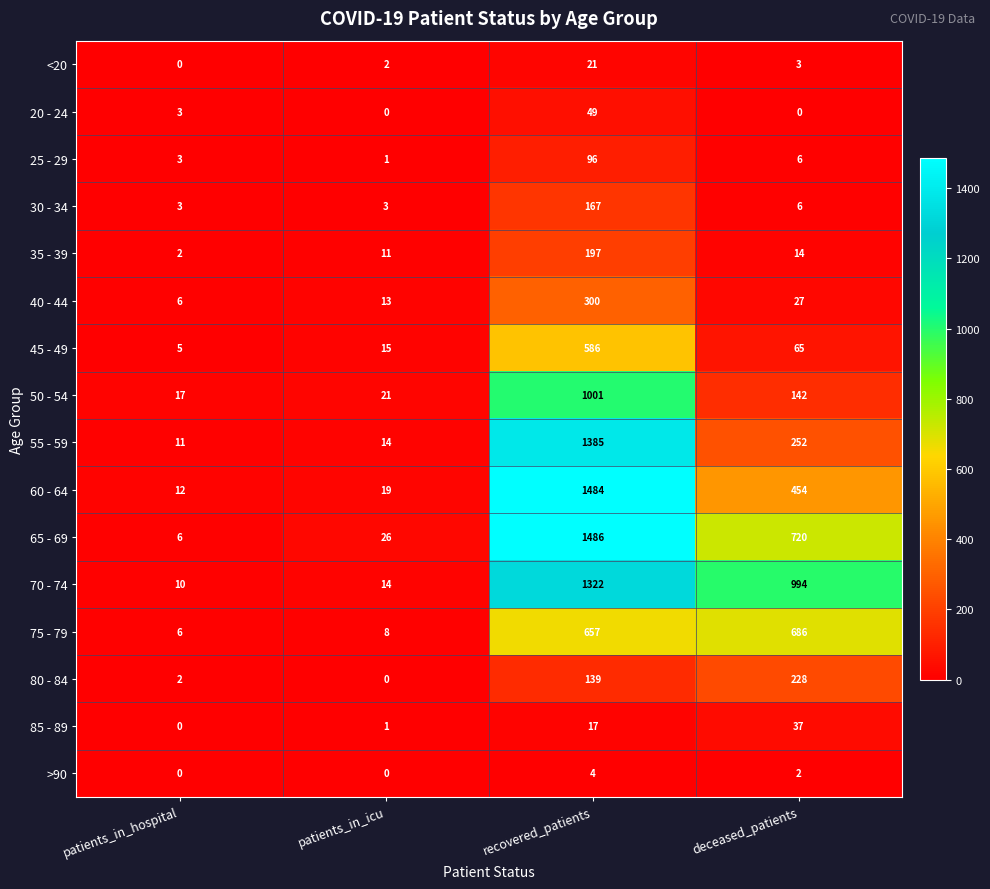

The 40 - 44 series shows 3 at patients_in_icu. True or false?

False